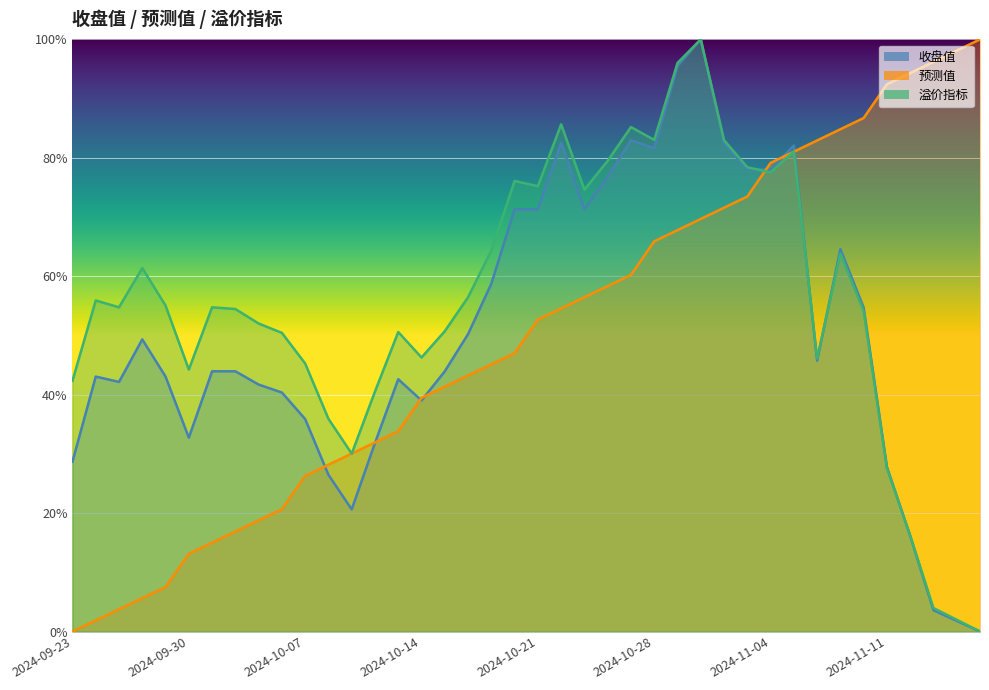

Reading left to right, extract all data points from this chart.

收盘值: 0.3	0.4	0.4	0.5	0.4	0.3	0.4	0.4	0.4	0.4	0.4	0.3	0.2	0.3	0.4	0.4	0.4	0.5	0.6	0.7	0.7	0.8	0.7	0.8	0.8	0.8	1.0	1.0	0.8	0.8	0.8	0.8	0.5	0.6	0.5	0.3	0.2	0.0	0.0	0.0
预测值: 0.0	0.0	0.0	0.1	0.1	0.1	0.2	0.2	0.2	0.2	0.3	0.3	0.3	0.3	0.3	0.4	0.4	0.4	0.5	0.5	0.5	0.5	0.6	0.6	0.6	0.7	0.7	0.7	0.7	0.7	0.8	0.8	0.8	0.8	0.9	0.9	0.9	1.0	1.0	1.0
溢价指标: 0.4	0.6	0.5	0.6	0.6	0.4	0.5	0.5	0.5	0.5	0.5	0.4	0.3	0.4	0.5	0.5	0.5	0.6	0.6	0.8	0.8	0.9	0.7	0.8	0.9	0.8	1.0	1.0	0.8	0.8	0.8	0.8	0.5	0.6	0.5	0.3	0.2	0.0	0.0	0.0